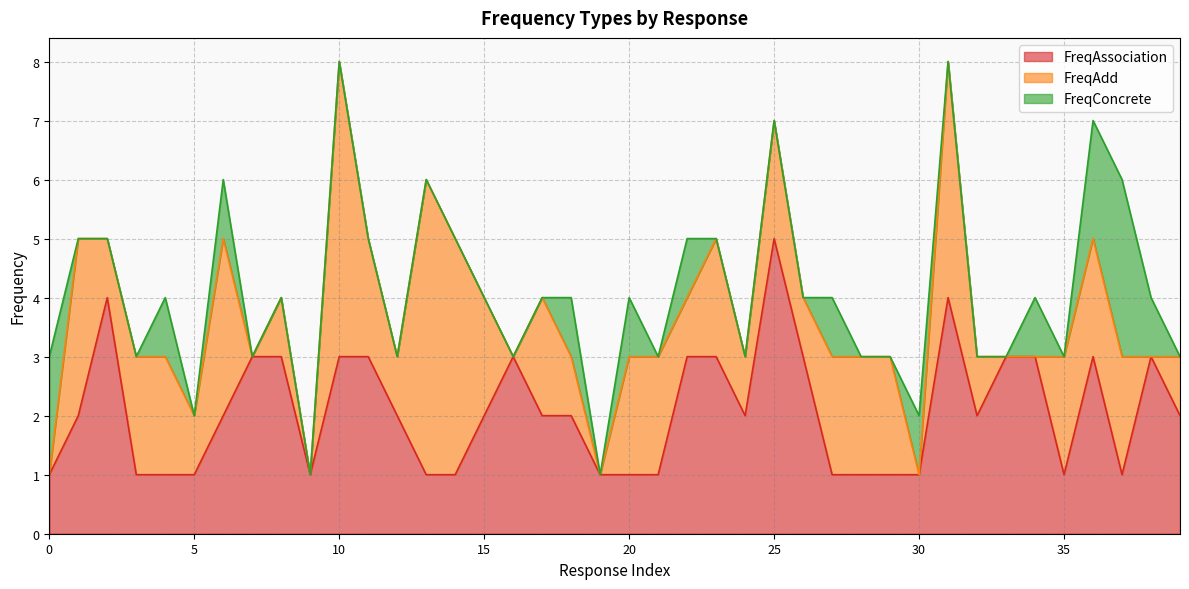

The FreqAdd series shows 3 at 25. True or false?

False